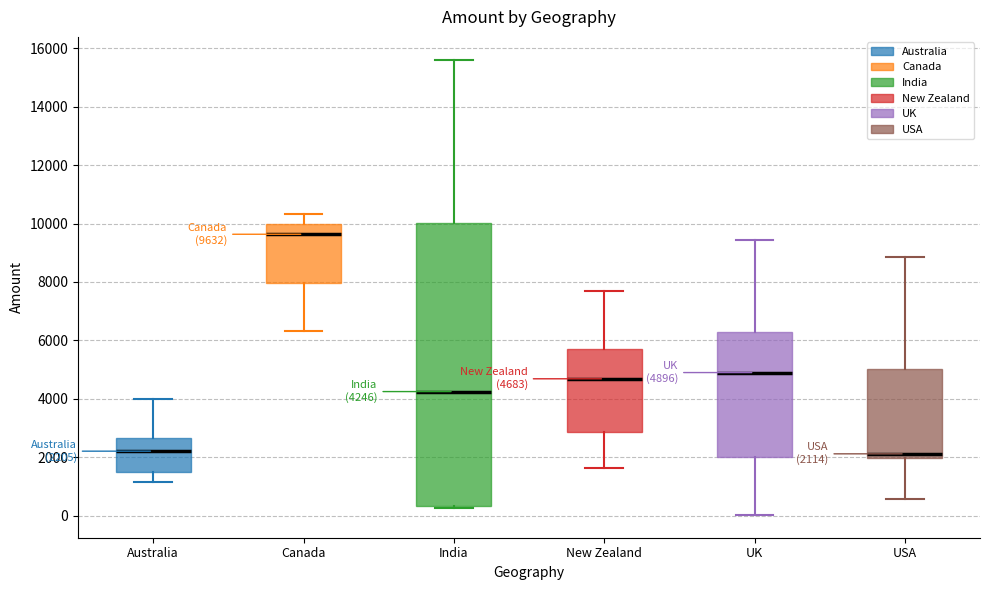

Comparing the boxes themselves (not the whiskers), which one is the tallest?

India